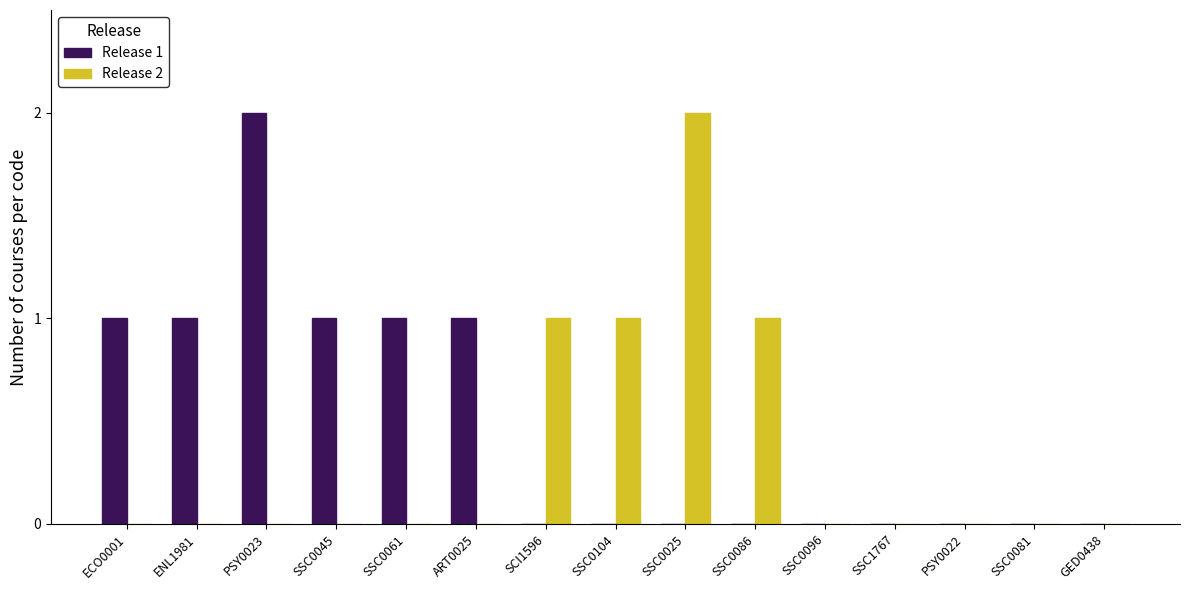

Are the bars grouped side by side (vs. stacked)?

Yes